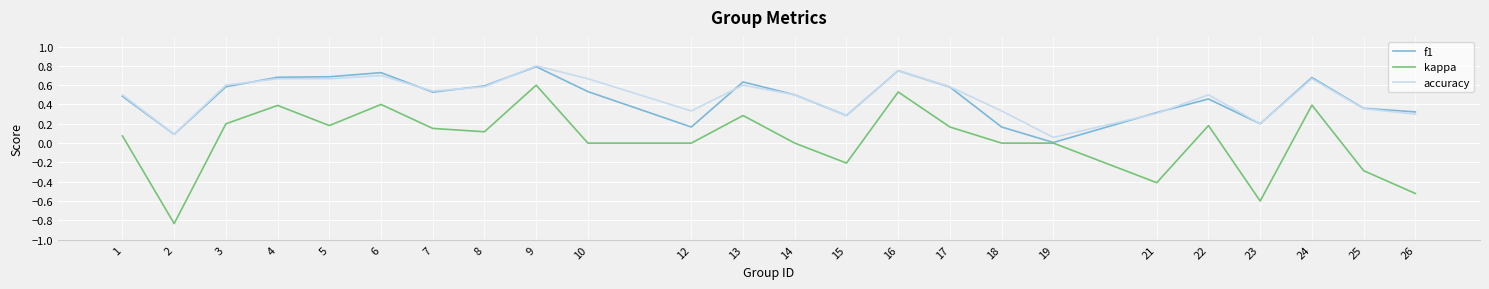

True or false: accuracy and kappa intersect in this chart.

False